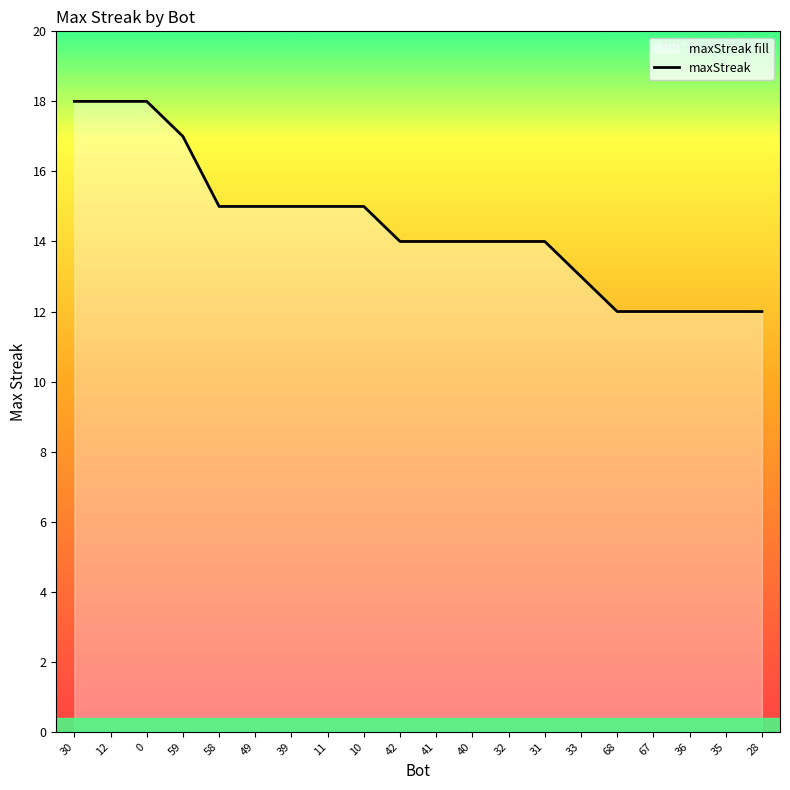

How many values are between 13 and 15?

11